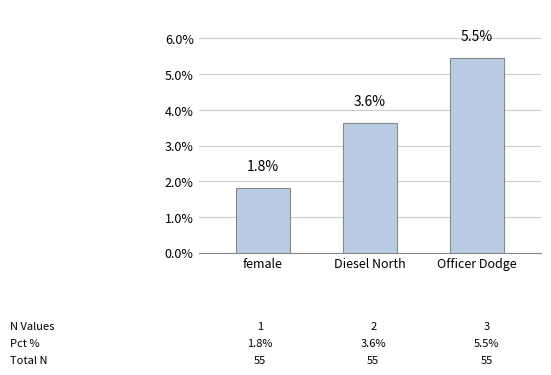

How many bars are there in total?

3